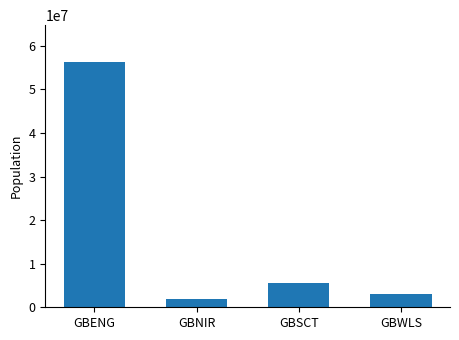

What is the approximate value at GBSCT?

5463300